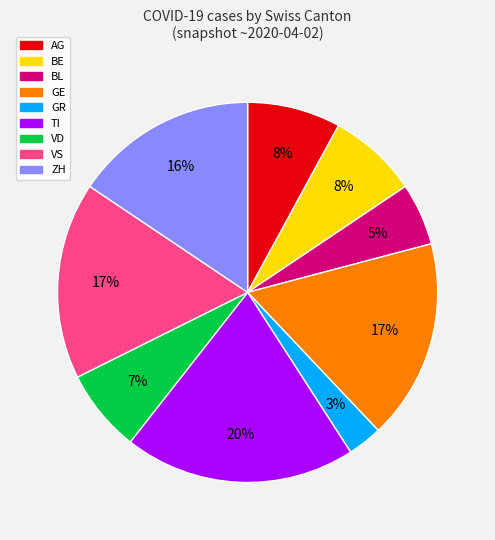

What percentage is the VS slice, to the nearest percent?

17%